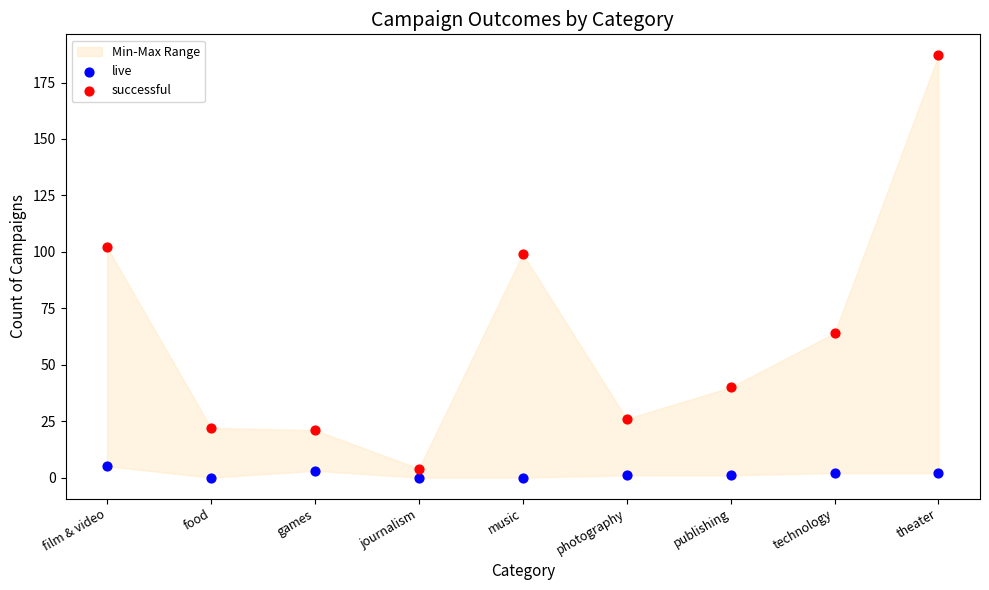

Which series contains the highest Y value?

successful